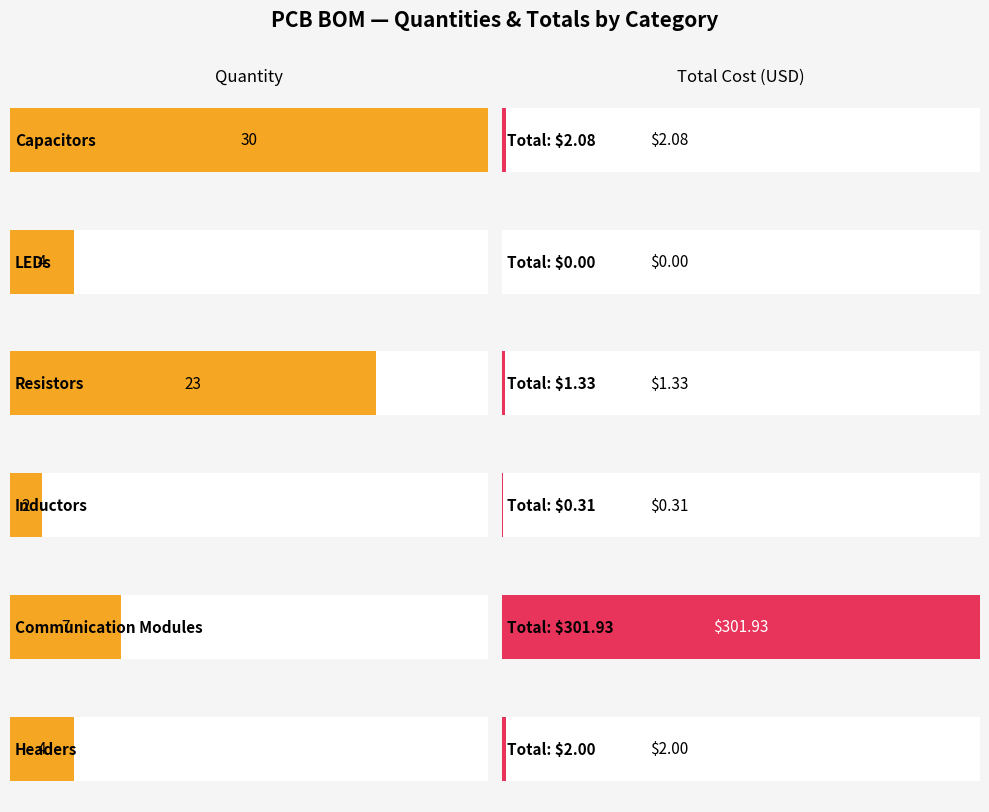

At how many categories does at least one series exceed 123?

1